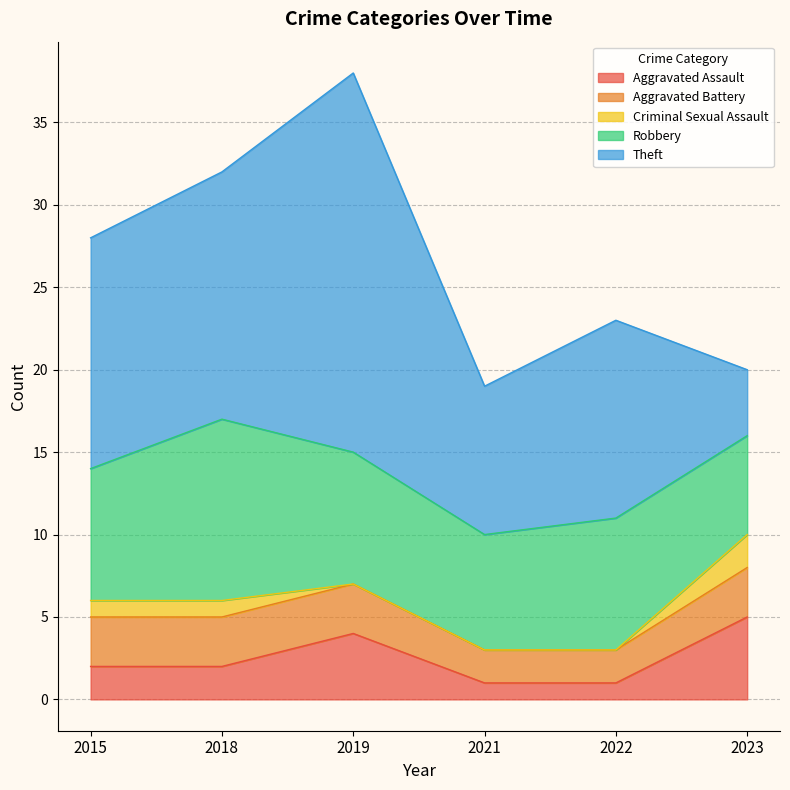

Between 2023 and 2015, which is larger?

2023